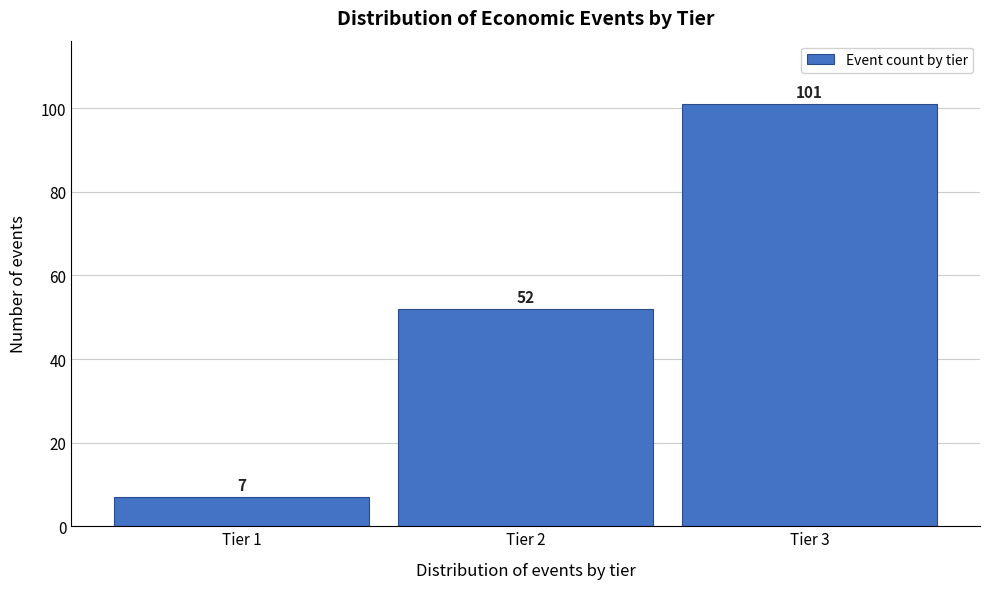

Reading right to left, transcribe all the data shown in this chart.

Tier 3=101	Tier 2=52	Tier 1=7